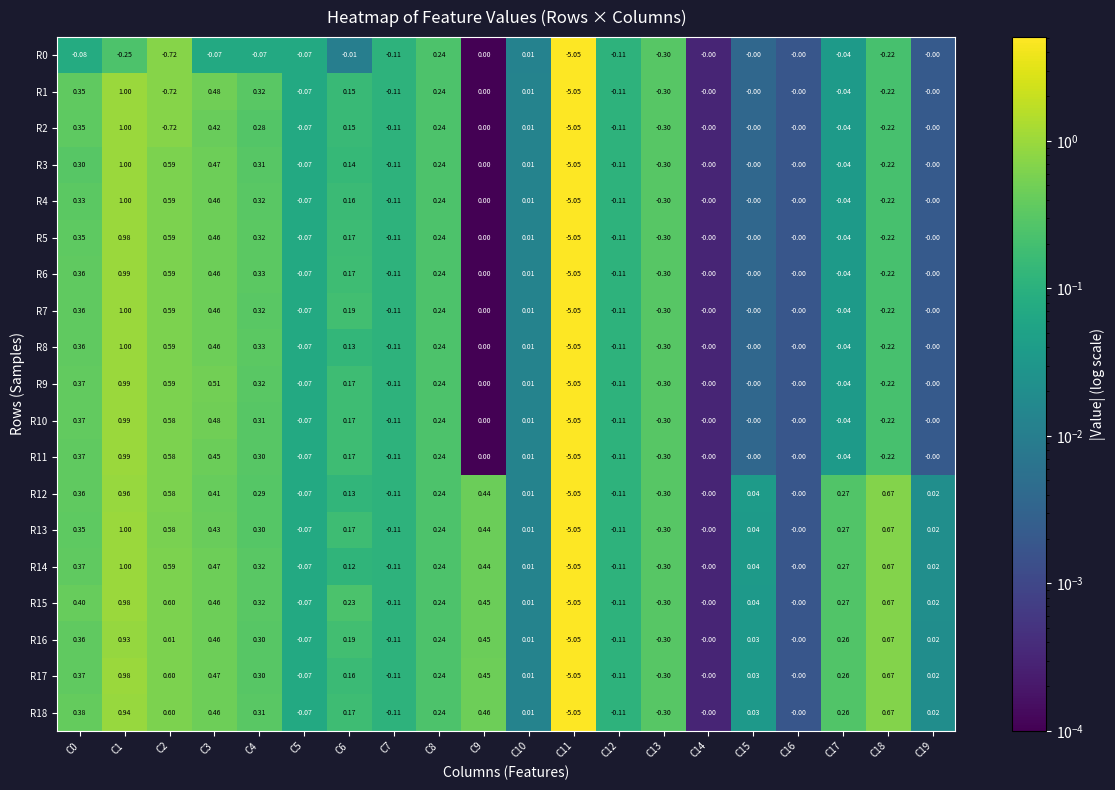

Is the value of R1 at C10 greater than the value of R0 at C7?

Yes